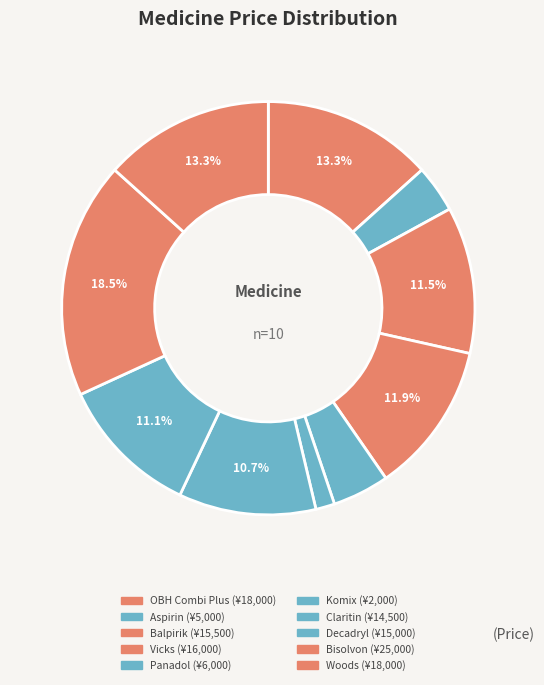

Which has a higher value, Woods or Vicks?

Woods